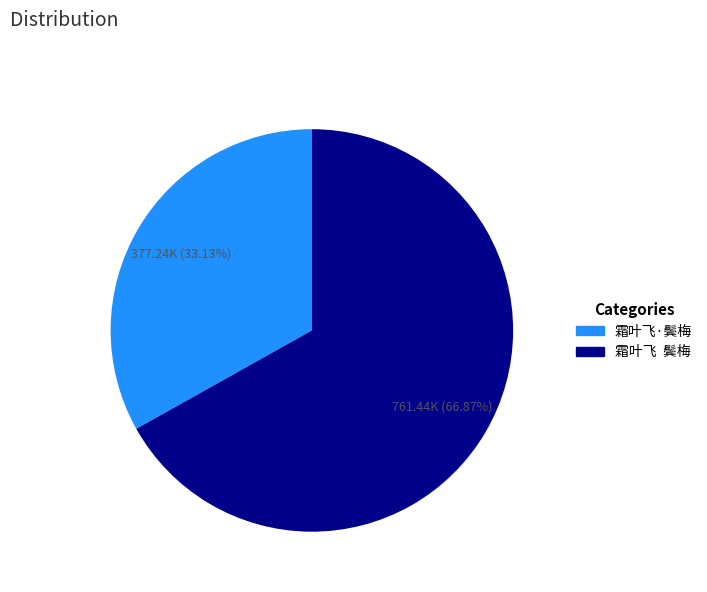

What is the smallest slice in the pie chart?

霜叶飞·鬓梅